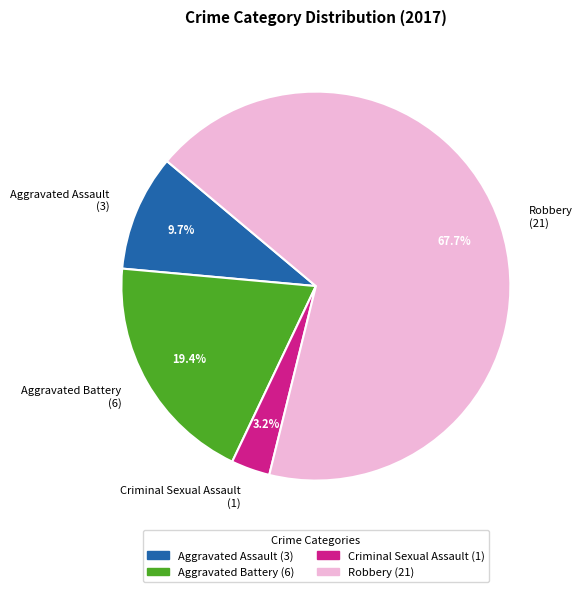

What is the largest slice in the pie chart?

Robbery